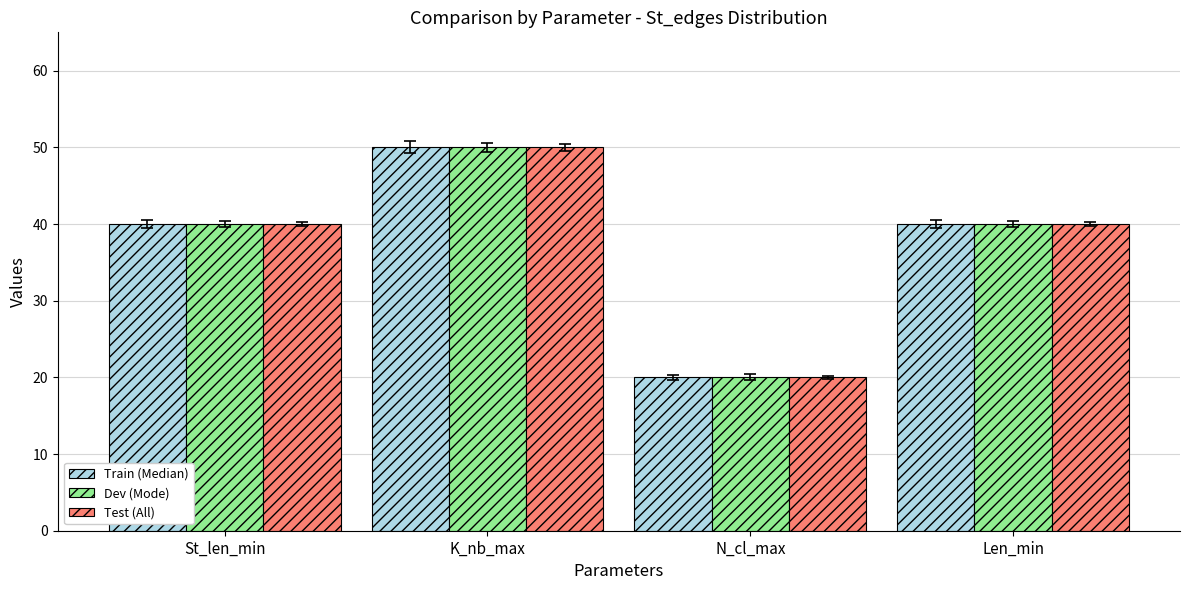

The value of Train (Median) at Len_min is 40. True or false?

True